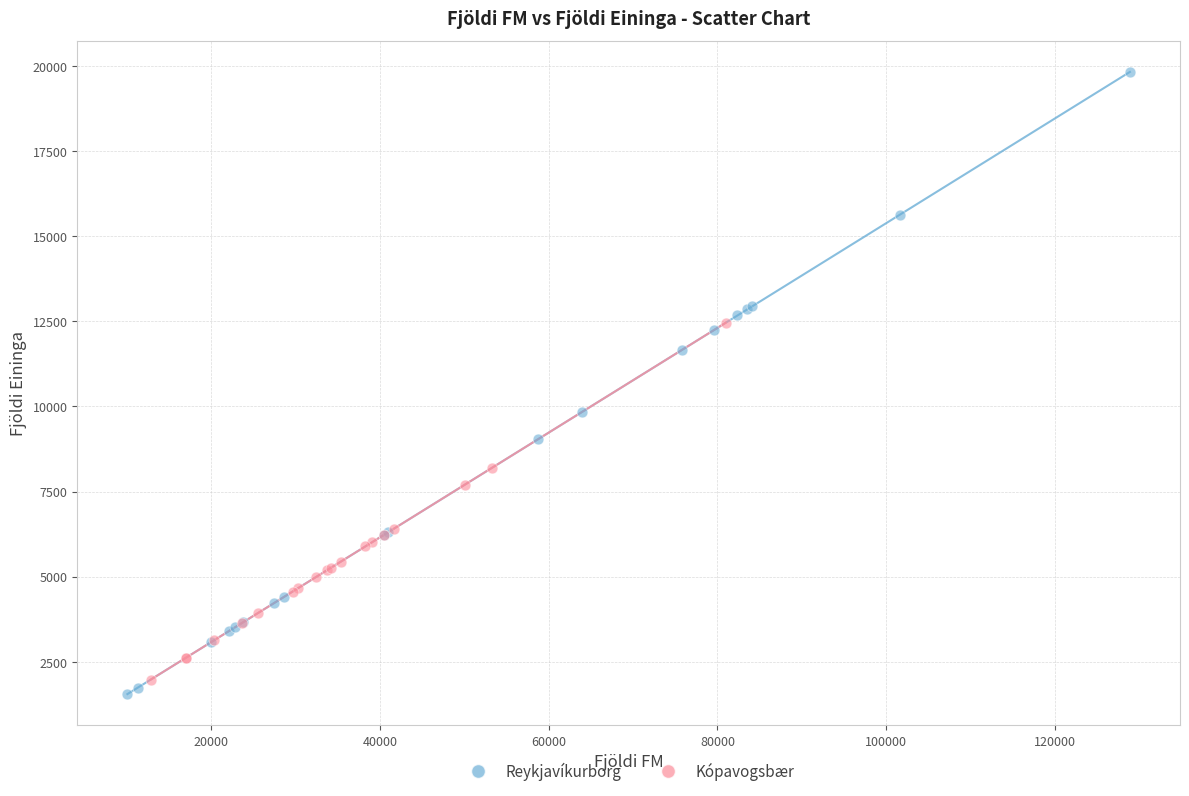

What are all the series names shown in the legend?

Reykjavíkurborg, Kópavogsbær